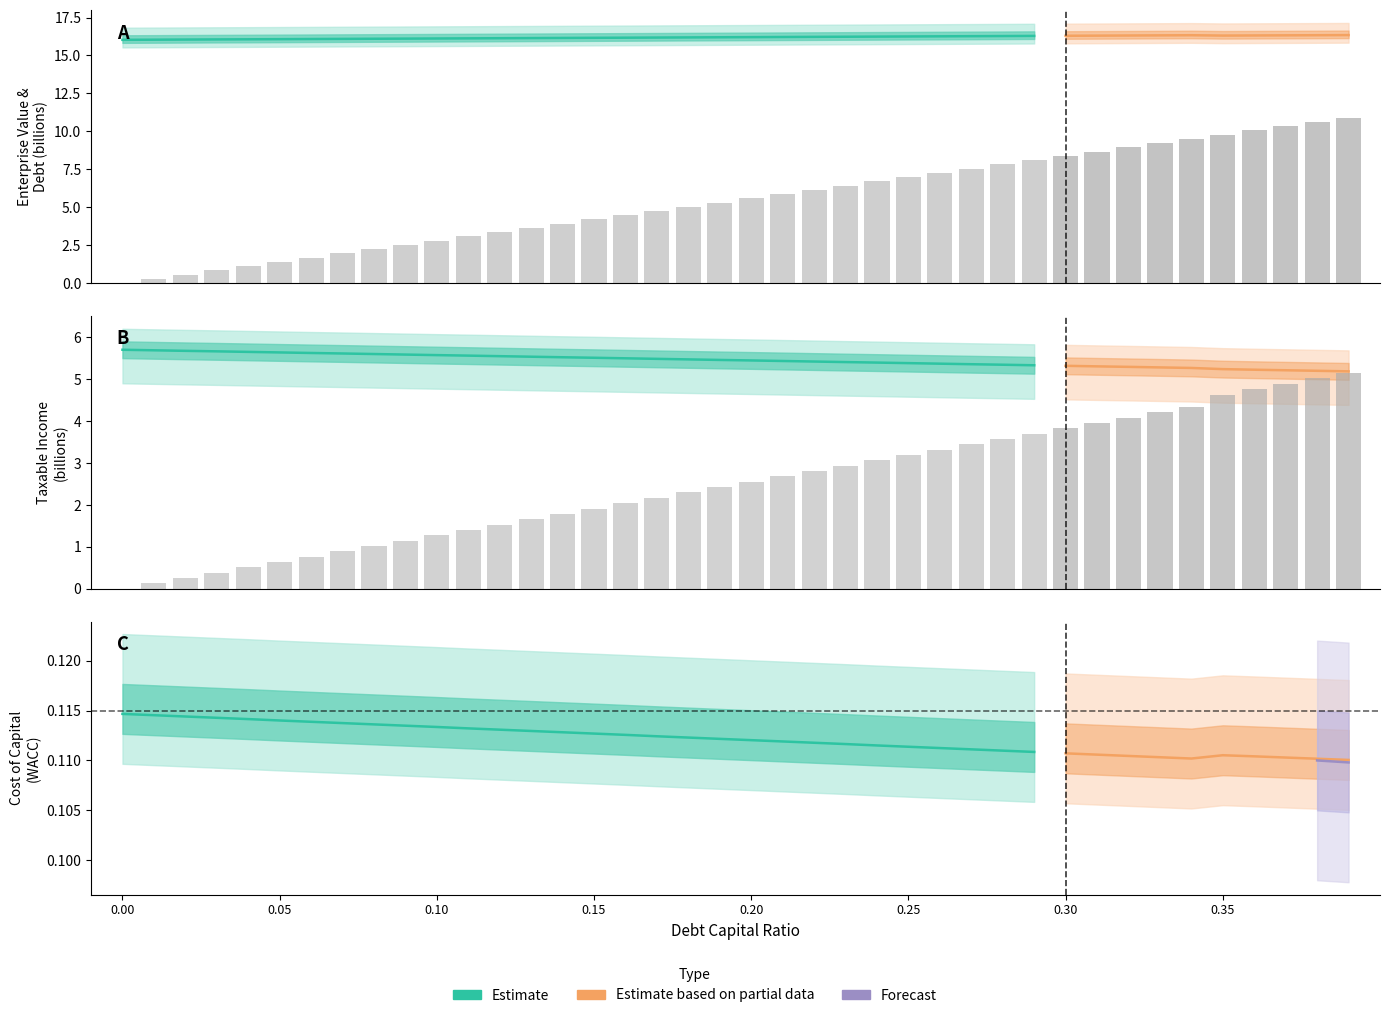

Is it true that debt equals 11.6 at 27?

False